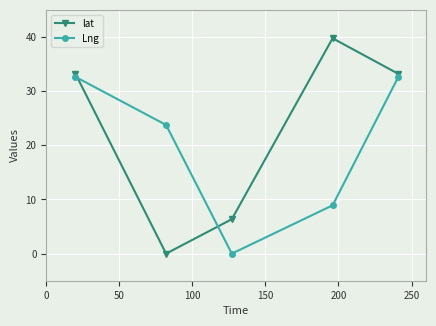

True or false: Lng and lat cross at least once.

True